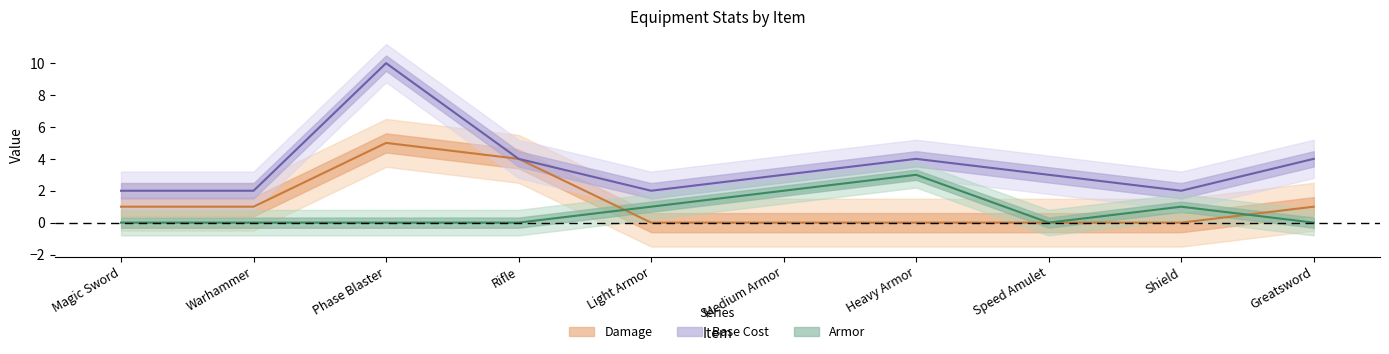

After their last crossing, which series has the higher values: Armor or Damage?

Damage